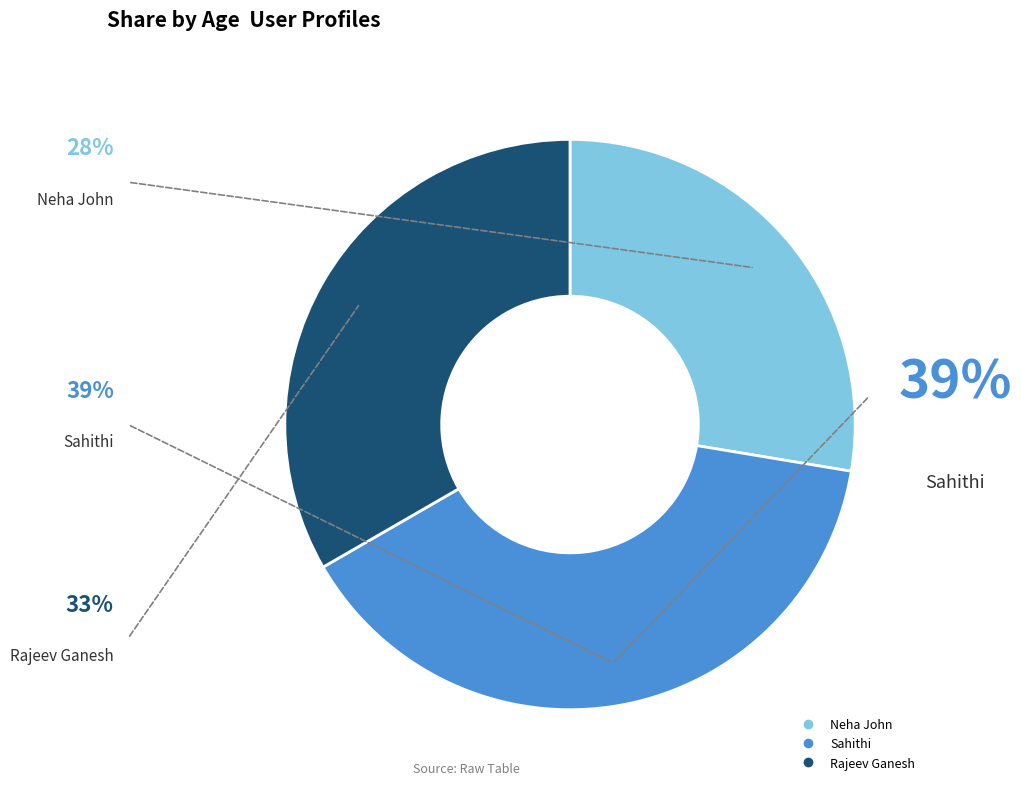

How many segments does this pie chart have?

3